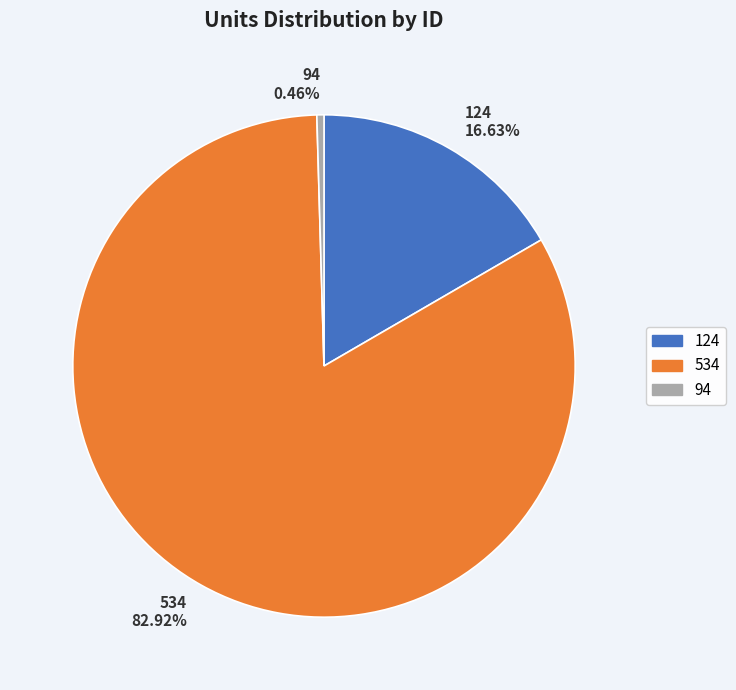

Do 534 and 124 together represent more than half of the pie?

Yes